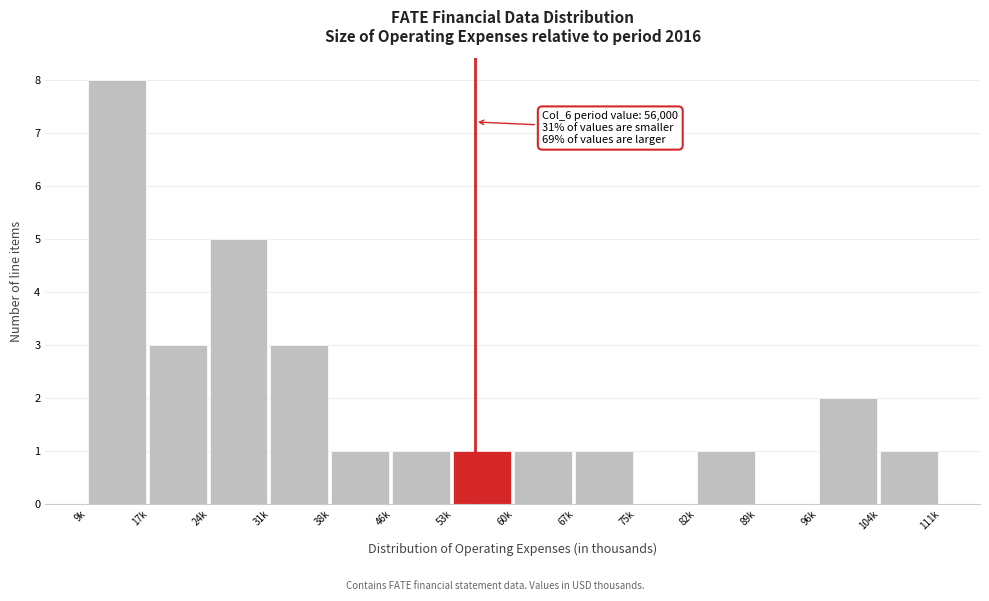

Reading right to left, what are all the values shown in this chart?

104k=1	96k=2	89k=0	82k=1	75k=0	67k=1	60k=1	53k=1	46k=1	38k=1	31k=3	24k=5	17k=3	9k=8